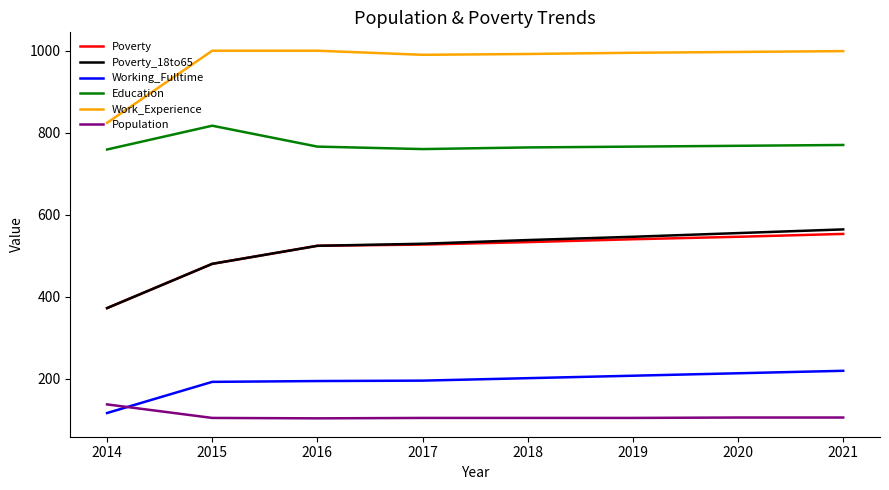

What is the difference between the Education values at 2020 and 2021?

2